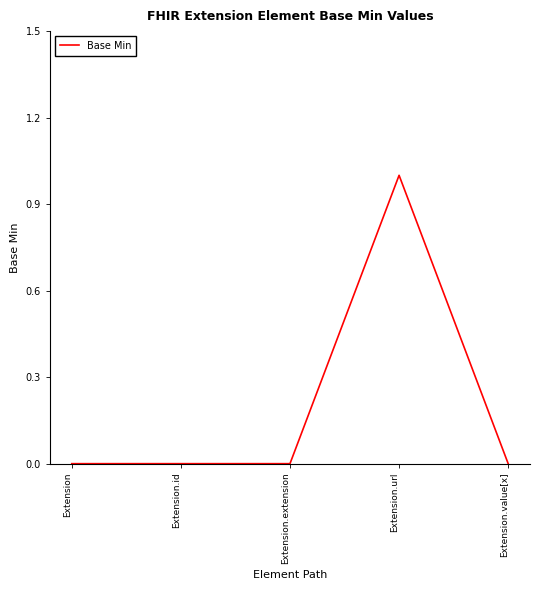

What is the change in value from Extension to Extension.url?

+1